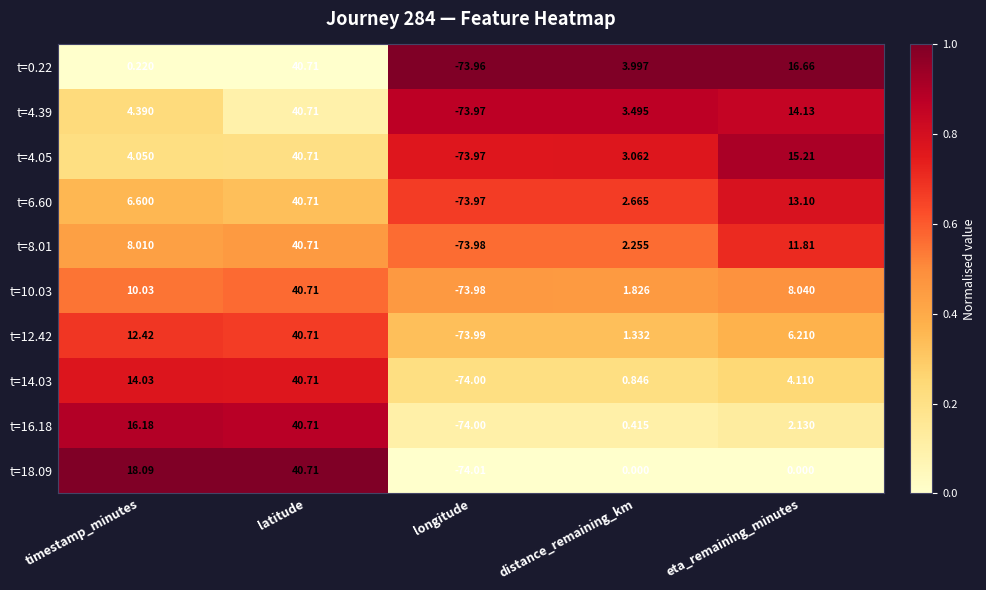

At which label does t=14.03 first exceed 4?

timestamp_minutes